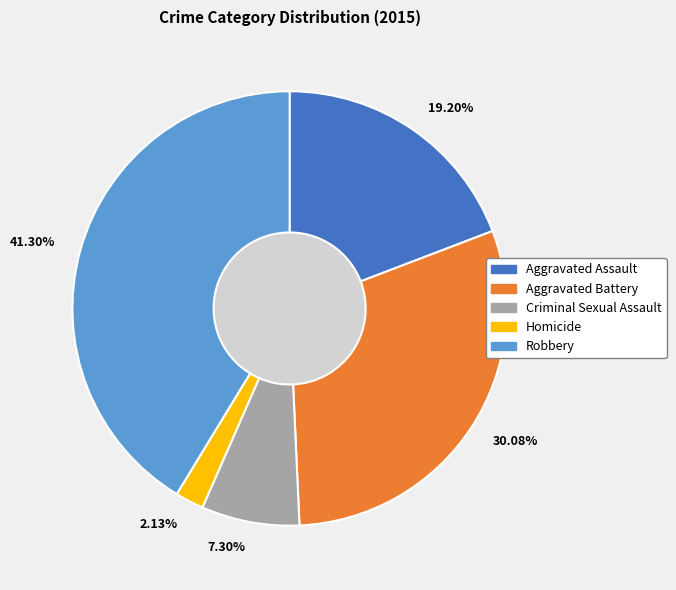

What is the largest slice in the pie chart?

Robbery